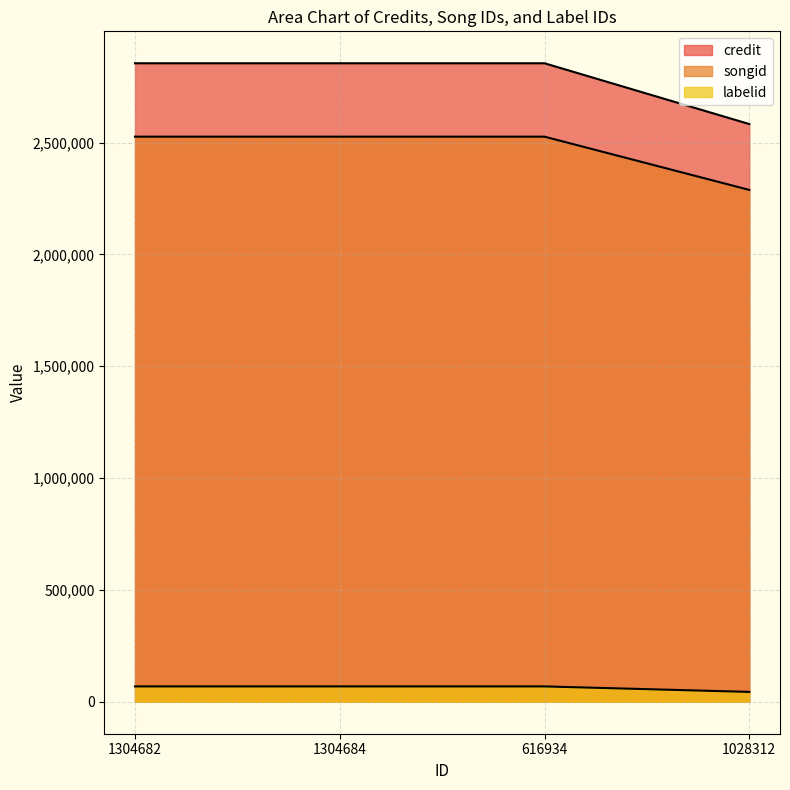

Which label corresponds to the largest value in the chart?

1304682